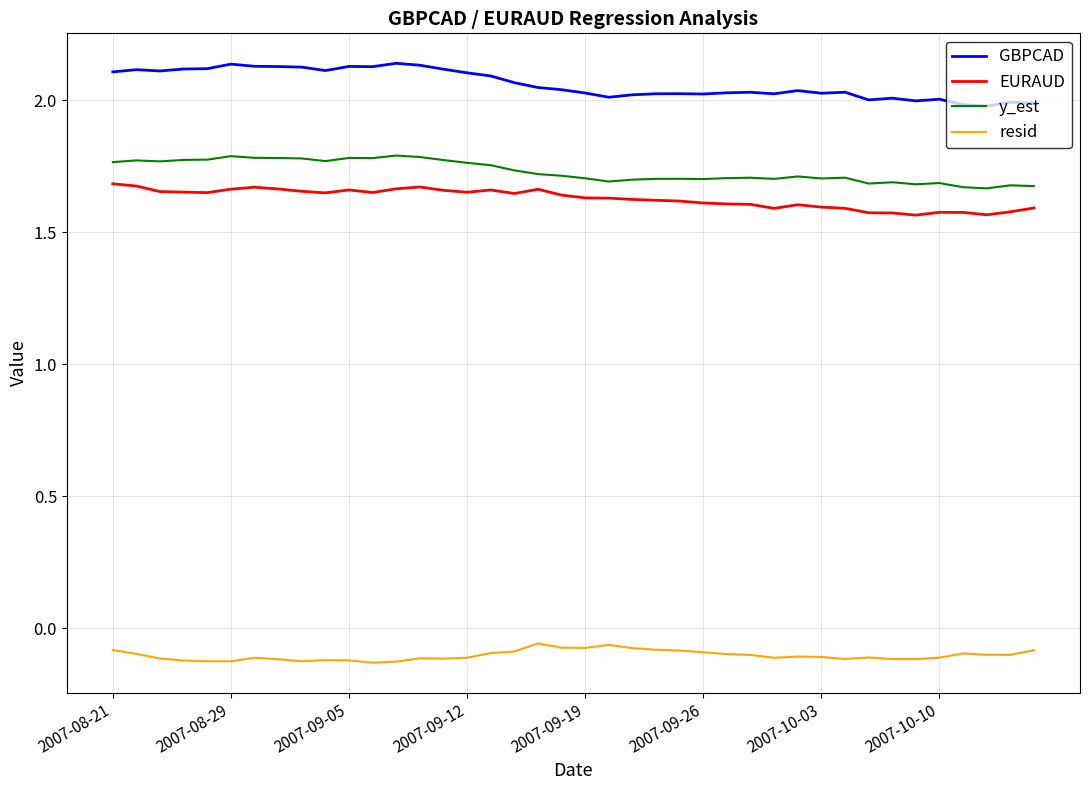

True or false: resid and GBPCAD intersect in this chart.

False